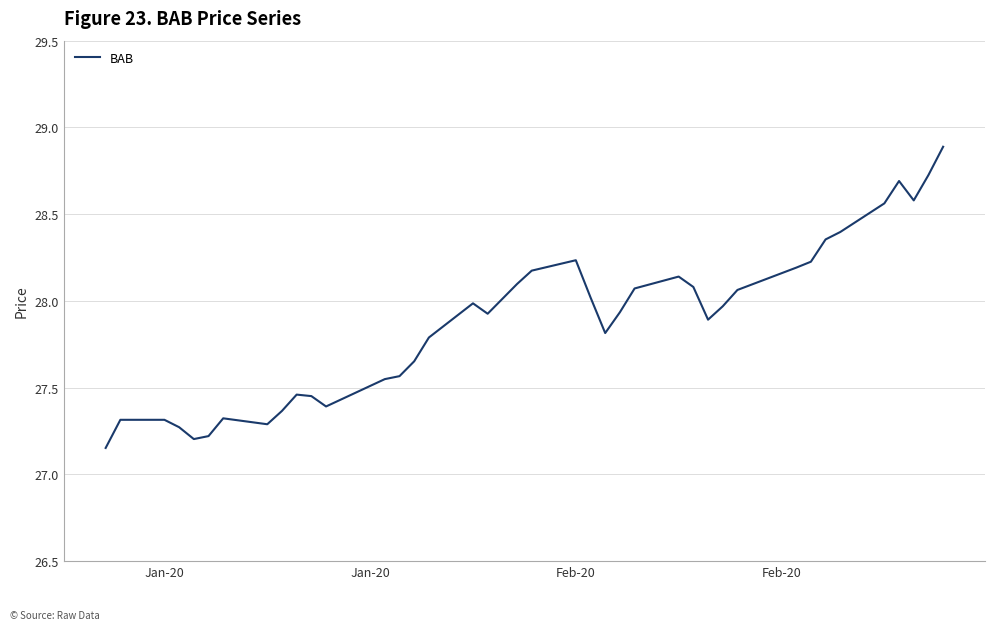

What is the greatest value displayed?

28.9